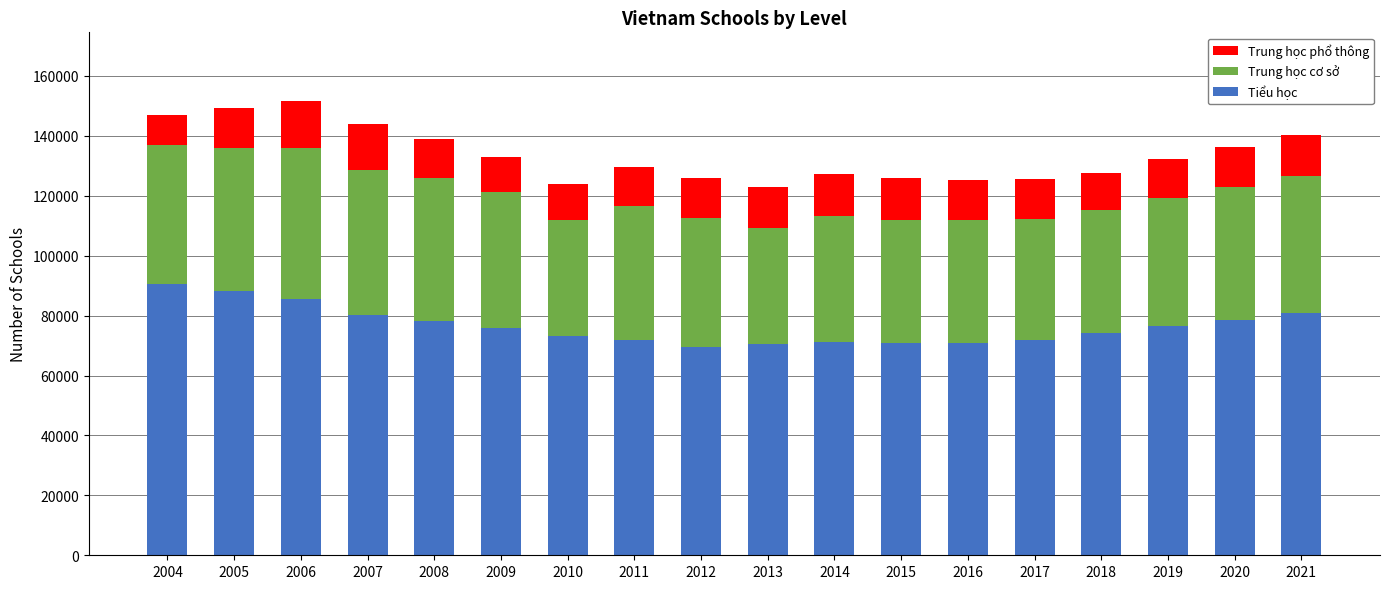

What is the difference between the maximum and minimum values in the Tiểu học series?

21028